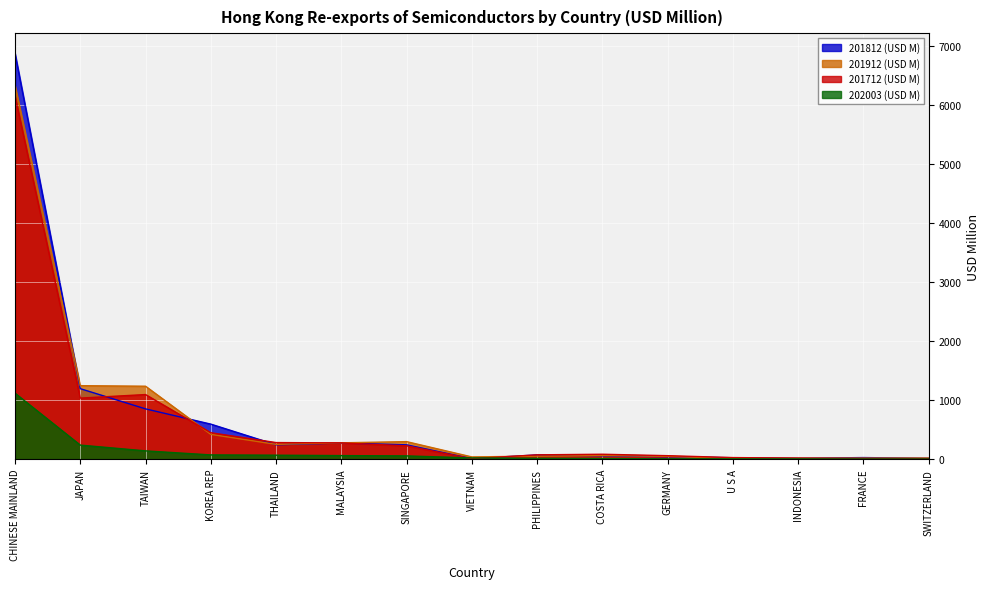

What is the lowest value of the 202003 (USD M) series?

1.2